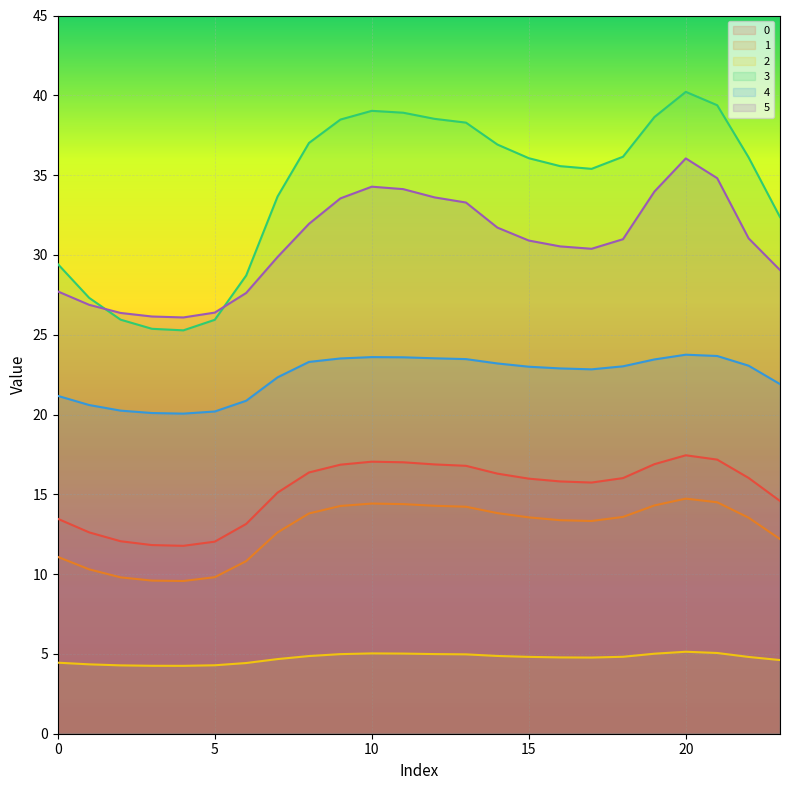

Does the chart display data point markers on the line(s)?

No